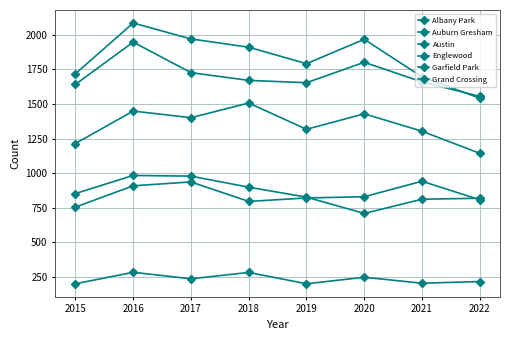

How many data points in Grand Crossing are less than 829?

4